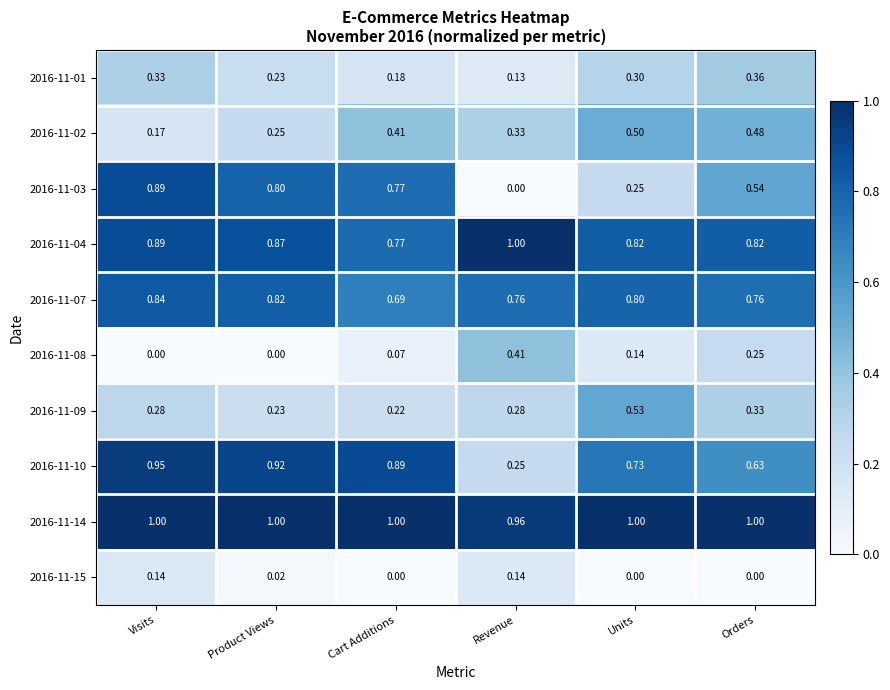

Where is 2016-11-03 nearest to the value 0?

Revenue